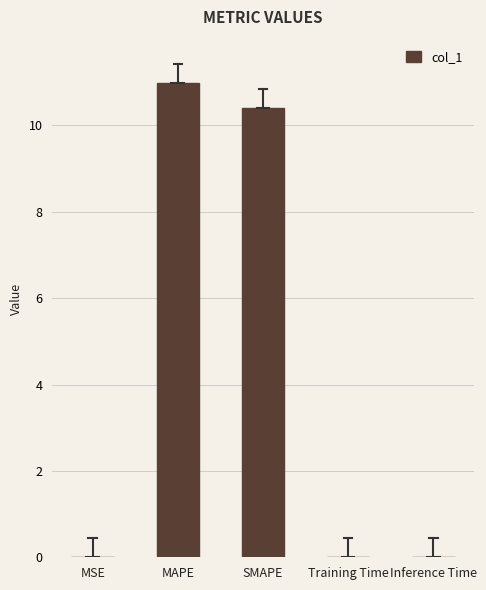

What is the change in value from MAPE to SMAPE?

-0.6